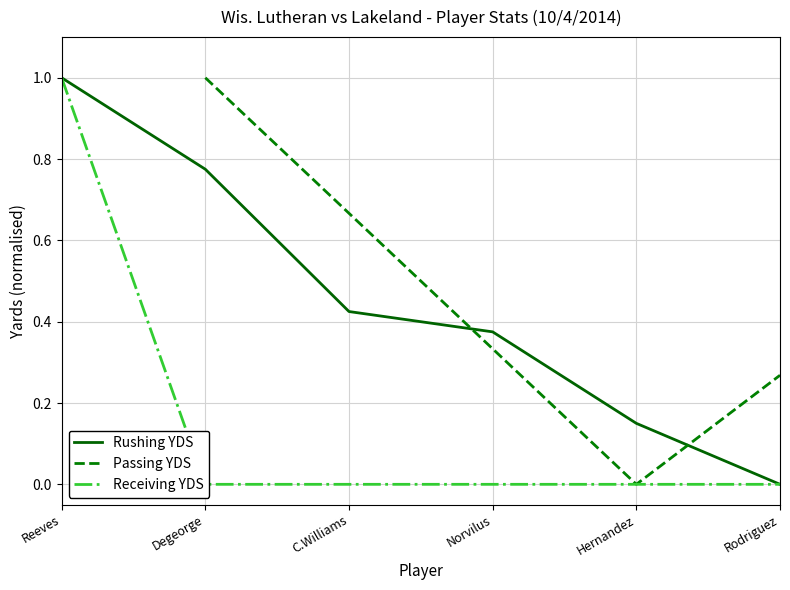

Rank the categories by Rushing YDS value from highest to lowest.

Reeves, Degeorge, C.Williams, Norvilus, Hernandez, Rodriguez